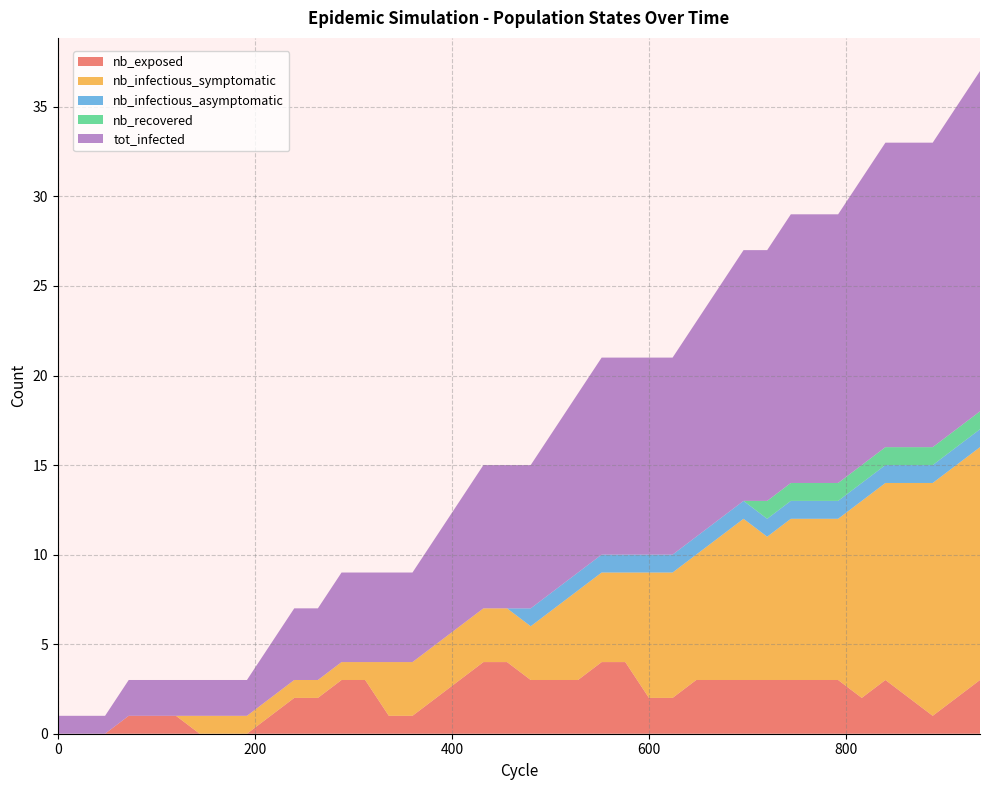

Reading left to right, what are all the values shown in this chart?

nb_exposed: 0	0	0	1	1	1	0	0	0	1	2	2	3	3	1	1	2	3	4	4	3	3	3	4	4	2	2	3	3	3	3	3	3	3	2	3	2	1	2	3
nb_infectious_symptomatic: 0	0	0	0	0	0	1	1	1	1	1	1	1	1	3	3	3	3	3	3	3	4	5	5	5	7	7	7	8	9	8	9	9	9	11	11	12	13	13	13
nb_infectious_asymptomatic: 0	0	0	0	0	0	0	0	0	0	0	0	0	0	0	0	0	0	0	0	1	1	1	1	1	1	1	1	1	1	1	1	1	1	1	1	1	1	1	1
nb_recovered: 0	0	0	0	0	0	0	0	0	0	0	0	0	0	0	0	0	0	0	0	0	0	0	0	0	0	0	0	0	0	1	1	1	1	1	1	1	1	1	1
tot_infected: 1	1	1	2	2	2	2	2	2	3	4	4	5	5	5	5	6	7	8	8	8	9	10	11	11	11	11	12	13	14	14	15	15	15	16	17	17	17	18	19